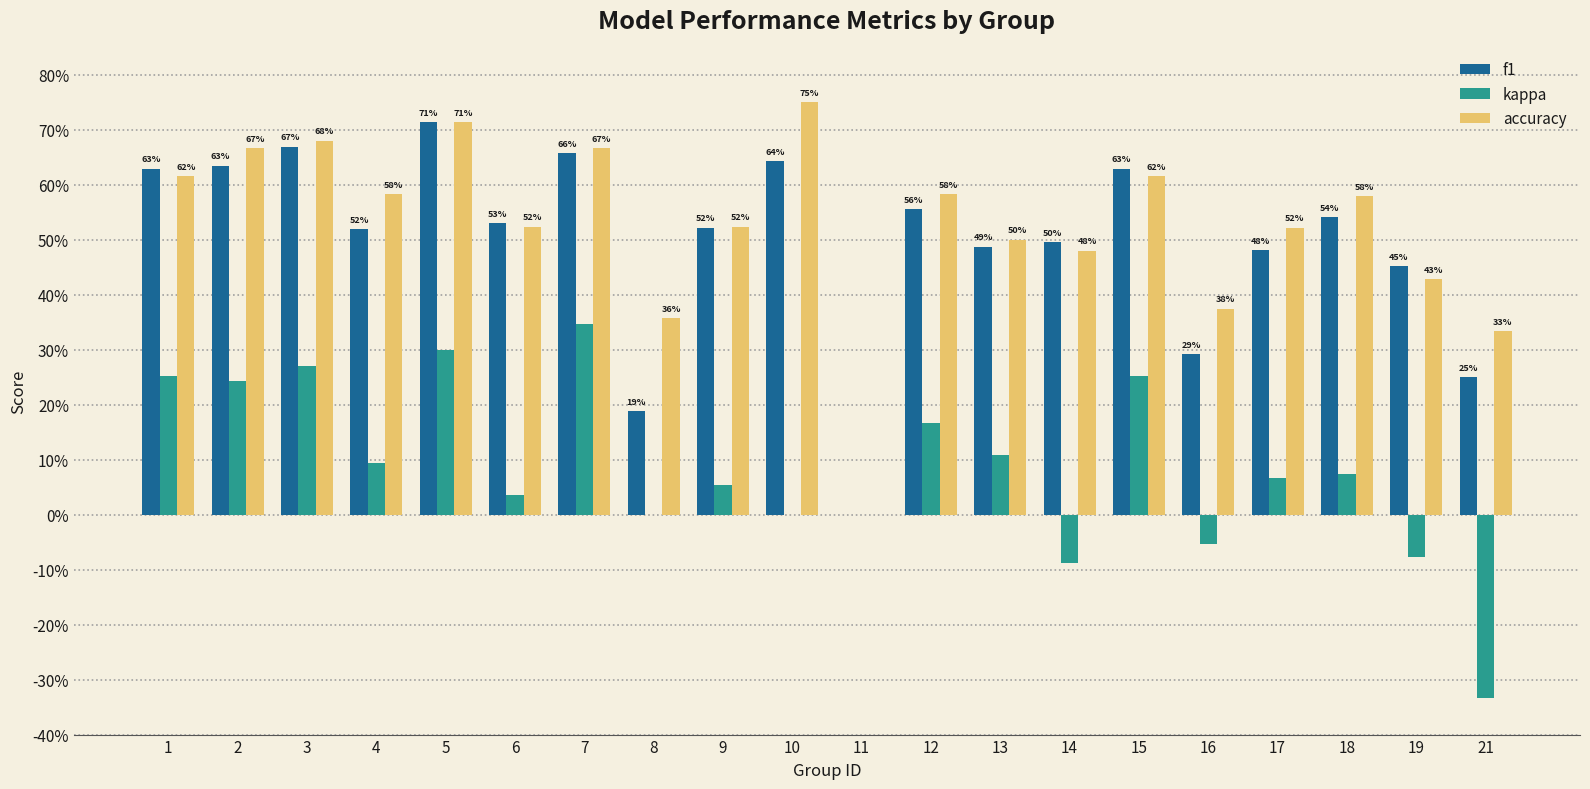

Rank the series at 10 from highest to lowest value.

accuracy, f1, kappa